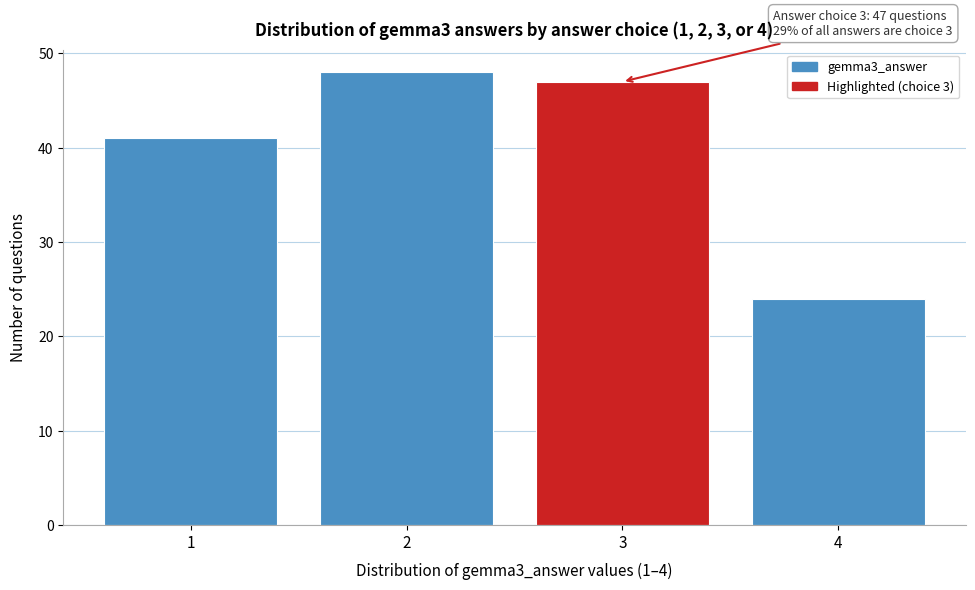

Reading left to right, what are all the values shown in this chart?

41	48	47	24